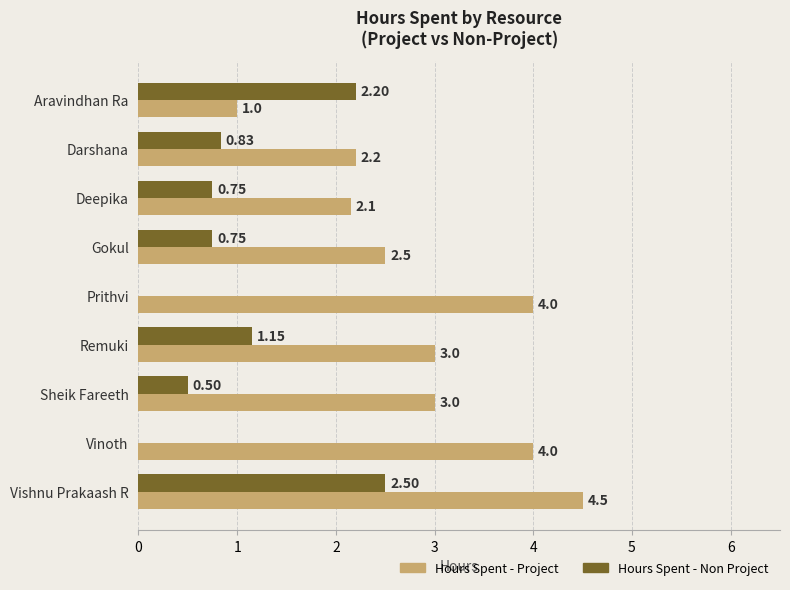

Which category has the highest value in the Hours Spent - Project series?

Vishnu Prakaash R